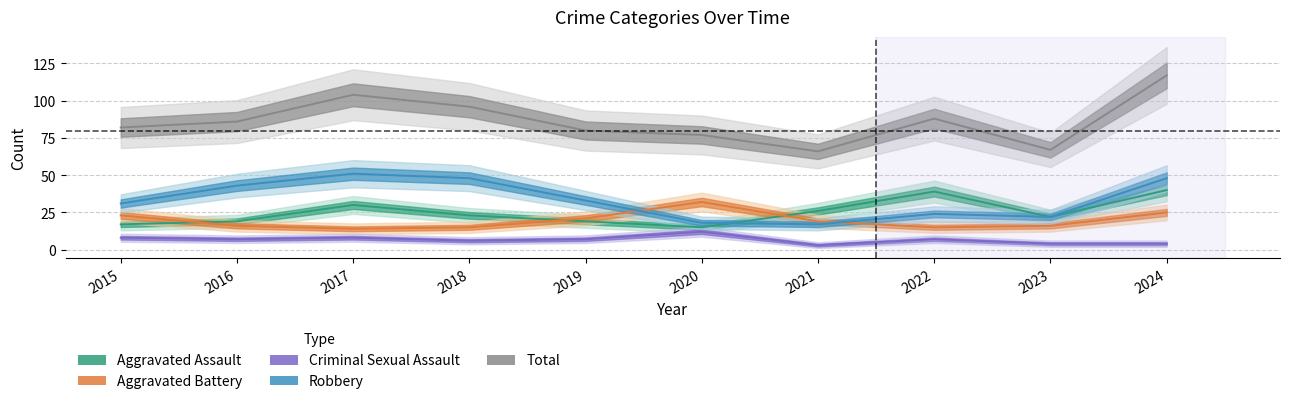

In Aggravated Battery, how many points are lower than both neighbors (excluding endpoints)?

2